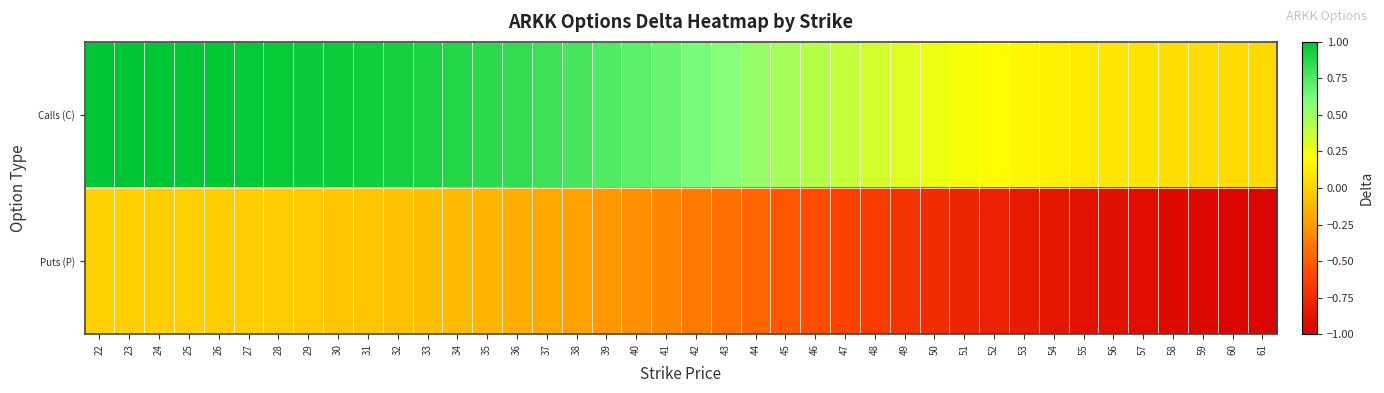

What is the spread (max minus min) of values at 36?

1.0